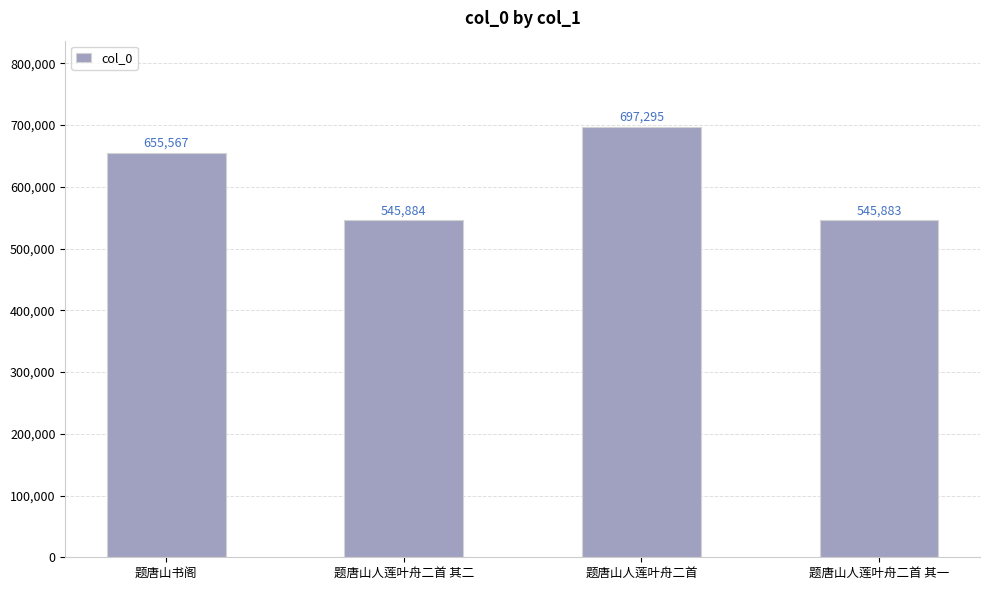

Read the value at 题唐山人莲叶舟二首, to the nearest 50.

697300